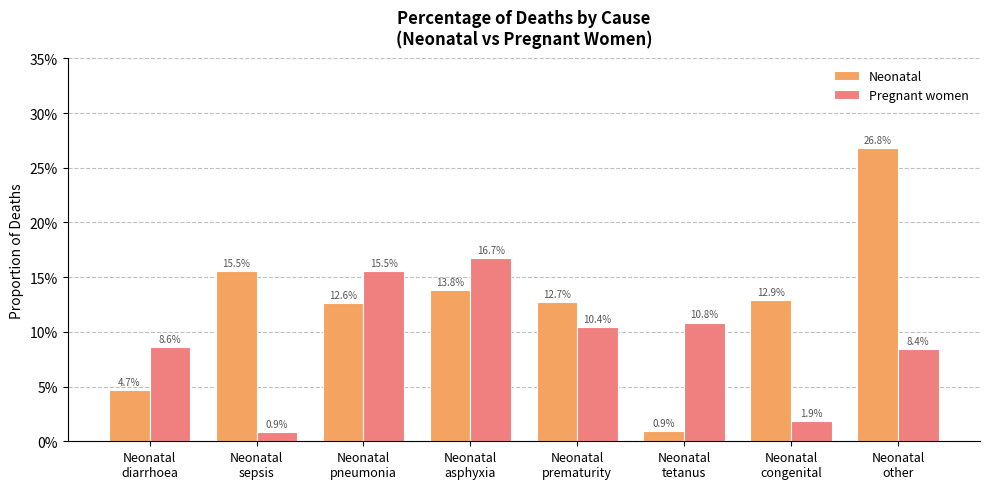

Is the value of Neonatal at Neonatal
sepsis greater than the value of Pregnant women at Neonatal
asphyxia?

No